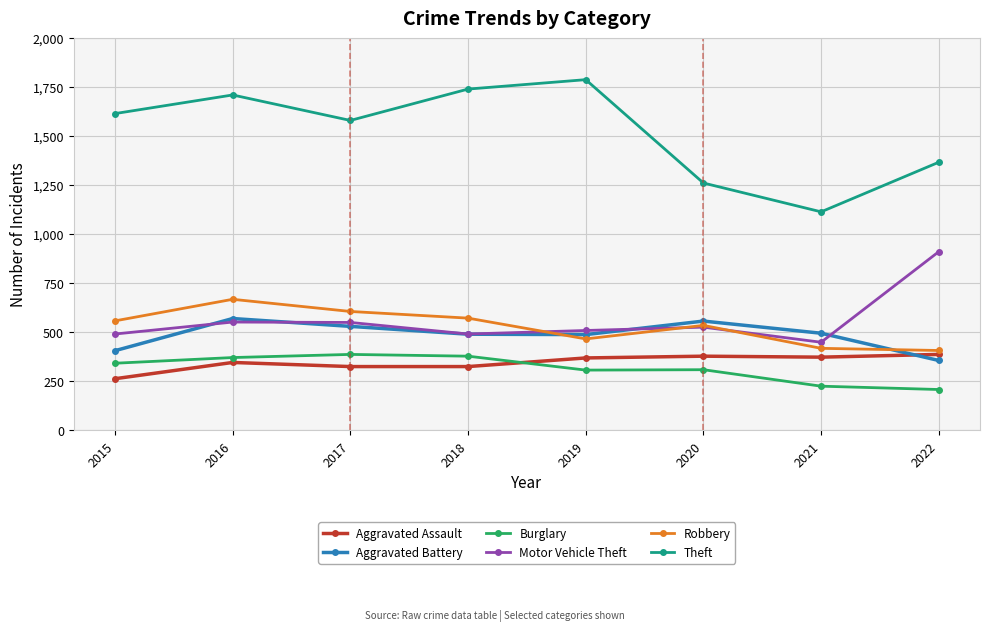

How many lines are shown in the chart?

6